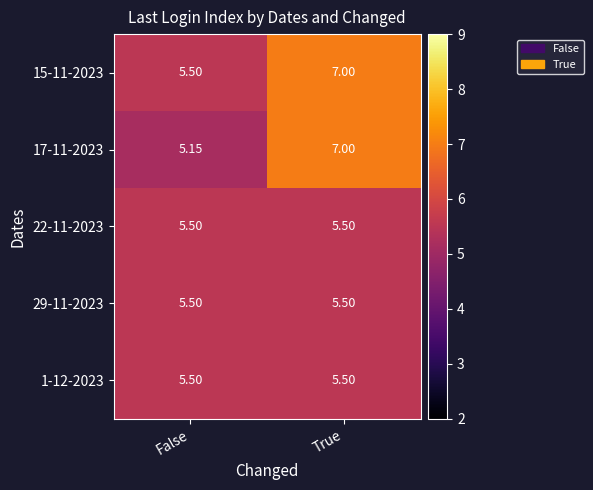

Which category has the highest value in the 15-11-2023 series?

True